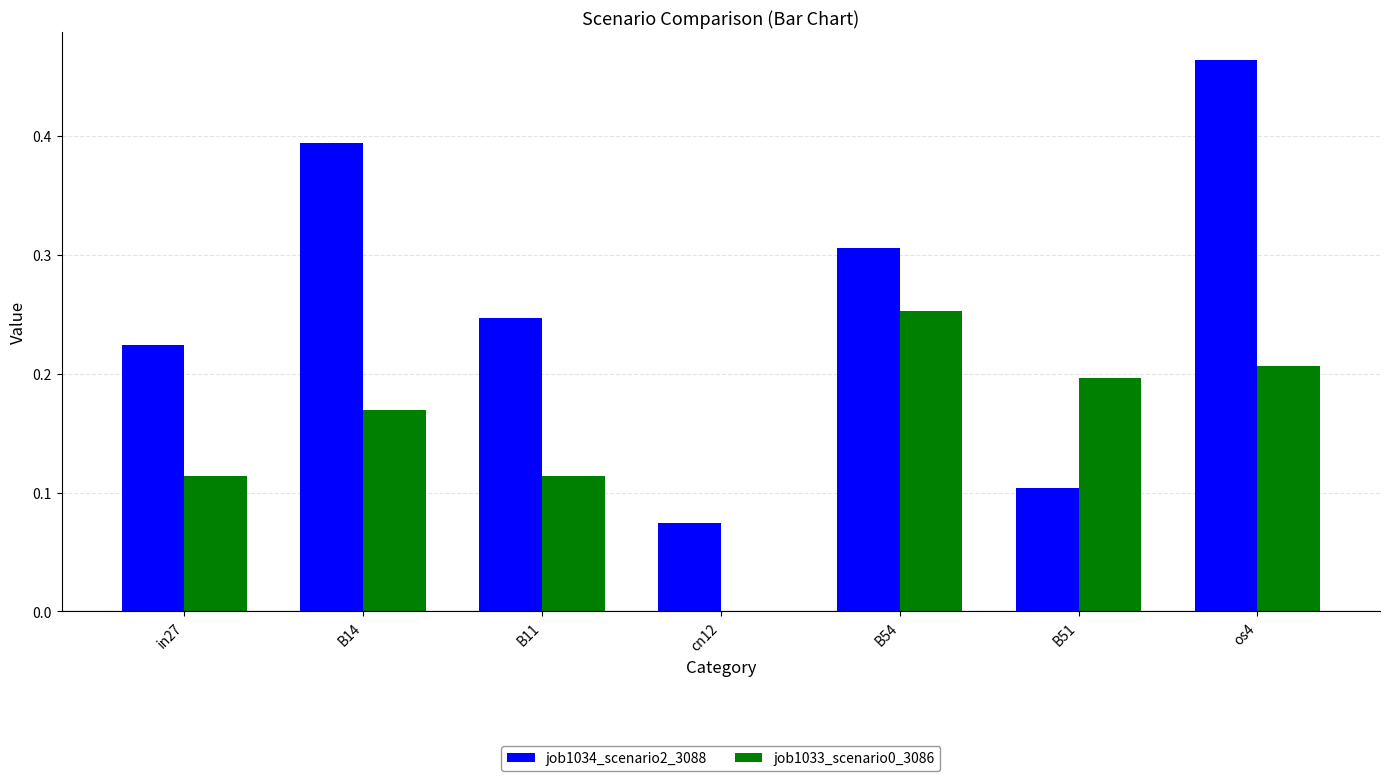

Which series changed the most between B14 and os4?

job1034_scenario2_3088